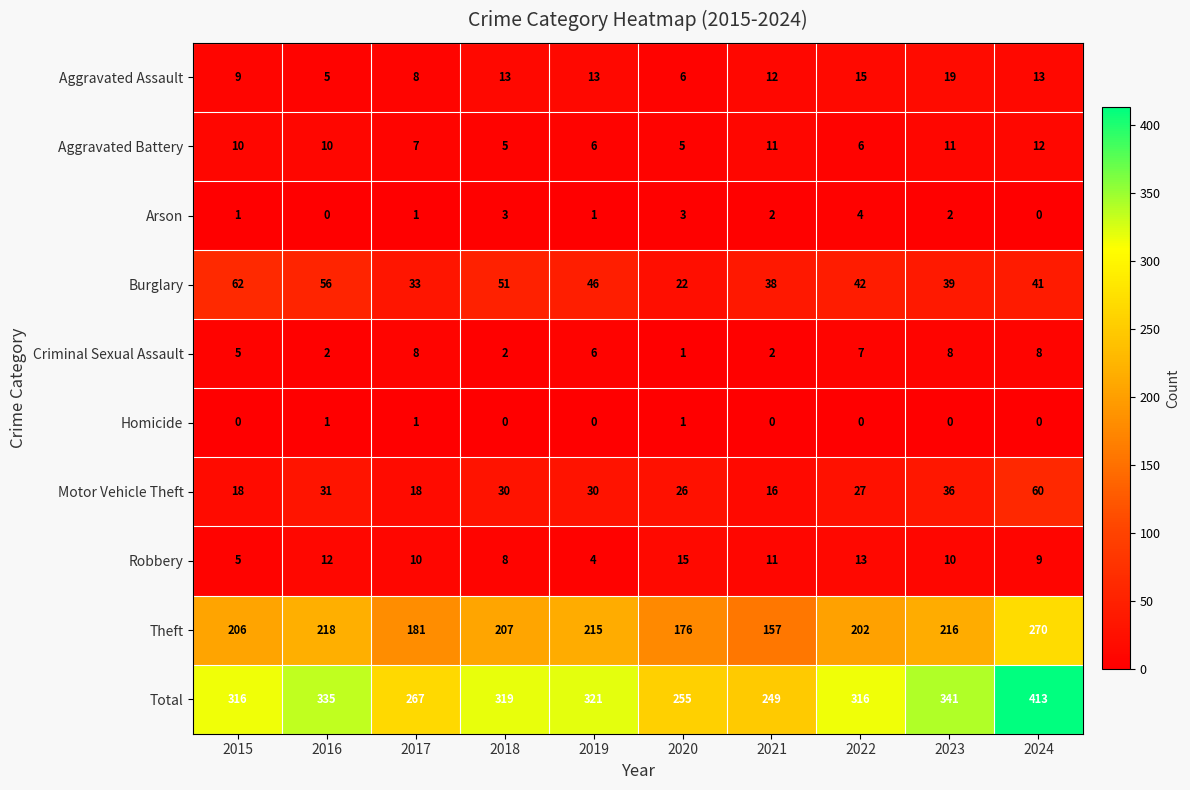

What is the sum of the Theft values at 2015 and 2021?

363